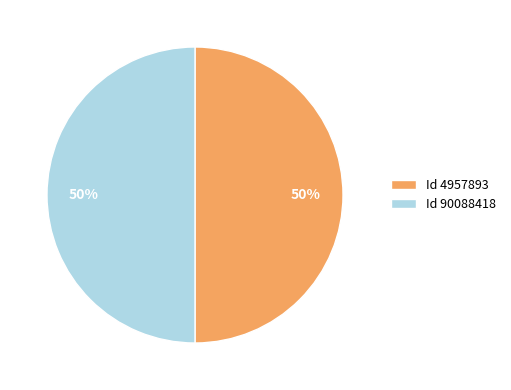

Do Id 4957893 and Id 90088418 together represent more than half of the pie?

Yes